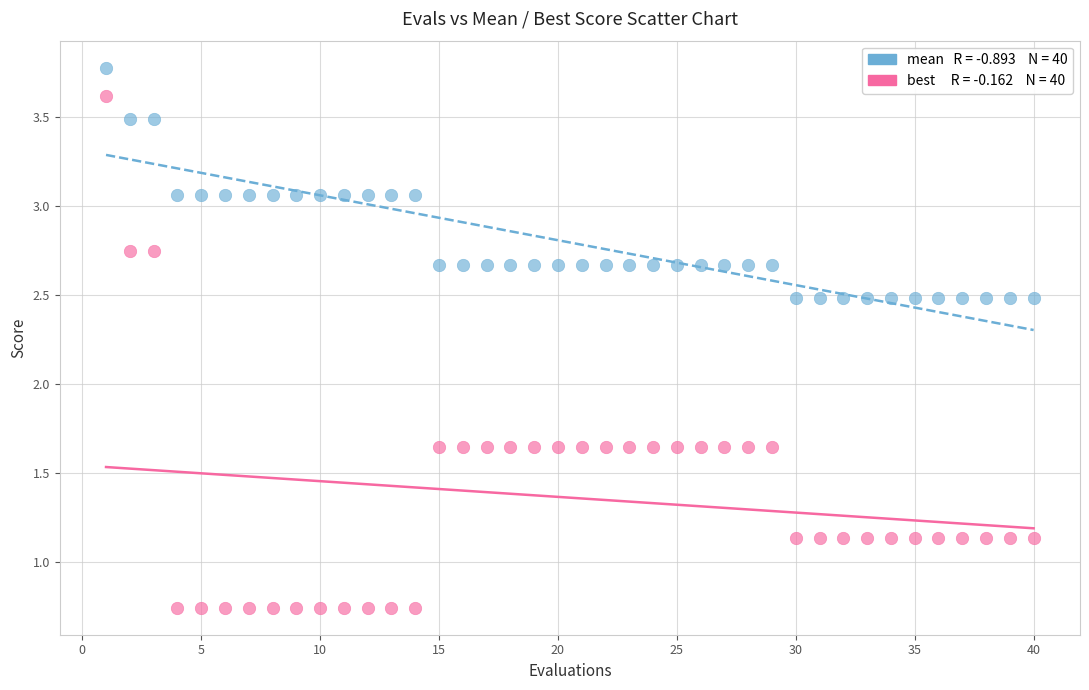

Across all data points, what is the range of X values (max minus min)?

39.0